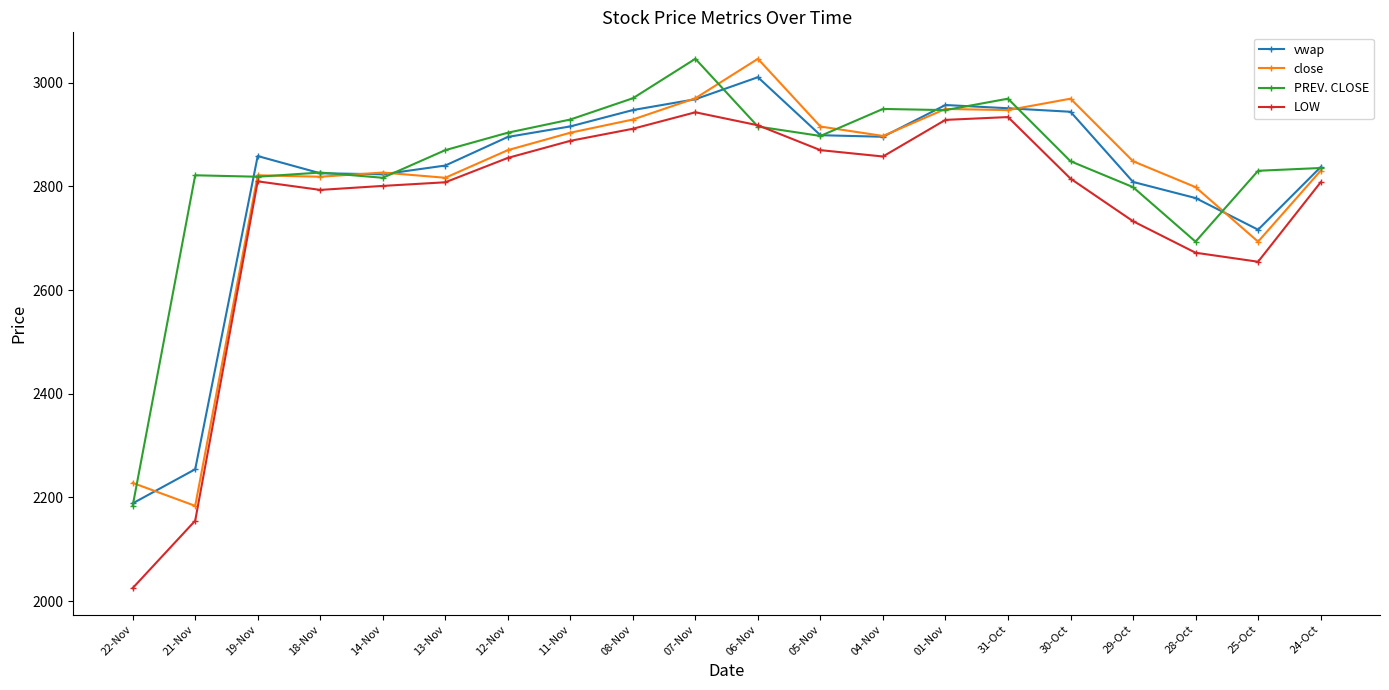

At which category does LOW reach its first local peak?

19-Nov